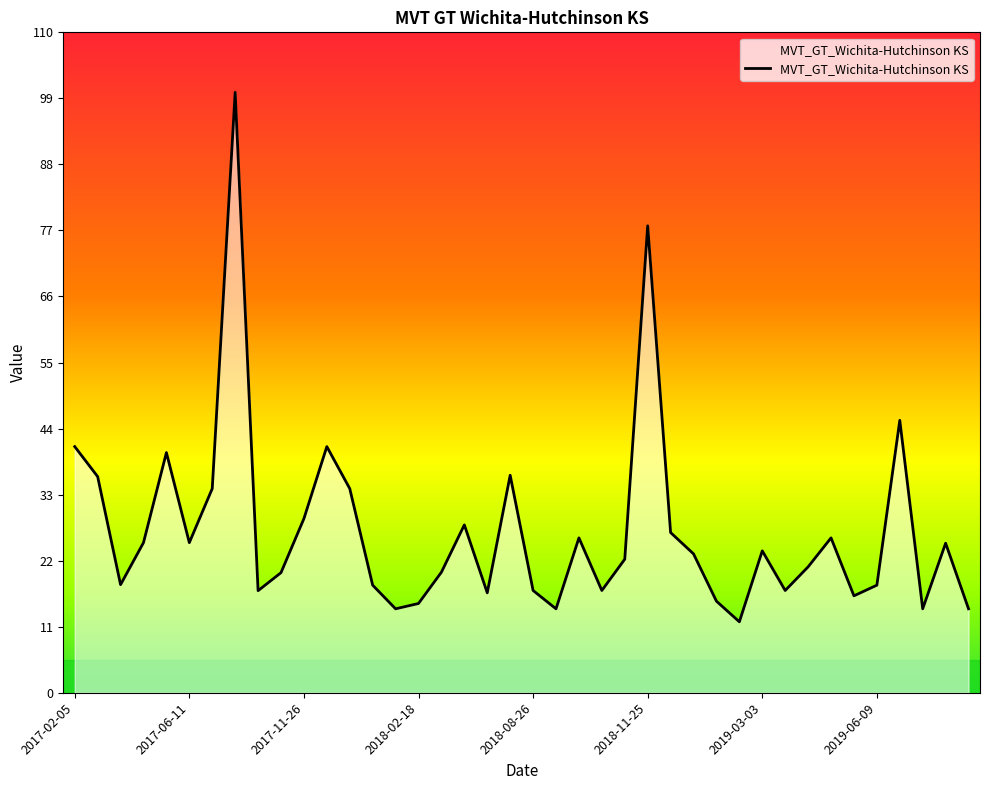

What is the minimum value shown in the chart?

11.8